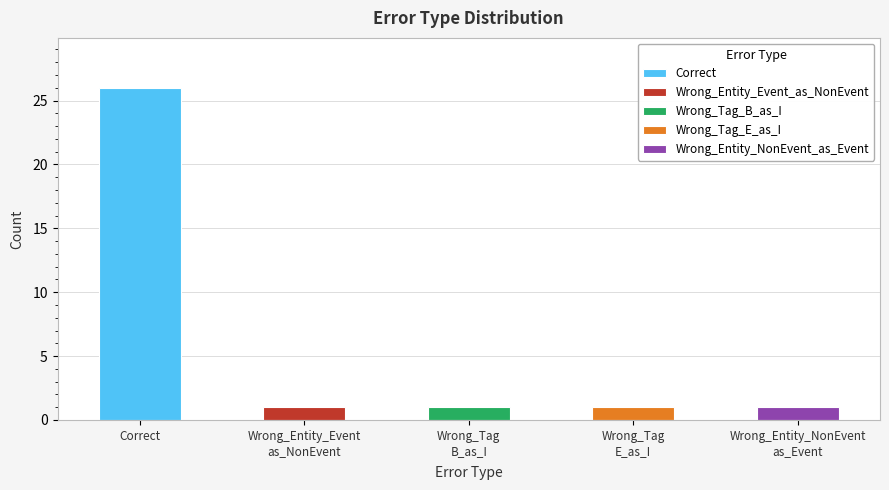

At which category does the chart reach its minimum across all series?

Wrong_Entity_Event
as_NonEvent